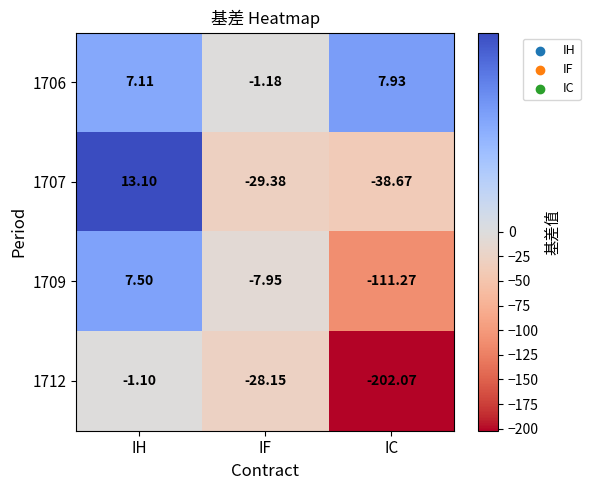

Which category has the lowest value across all series?

IC